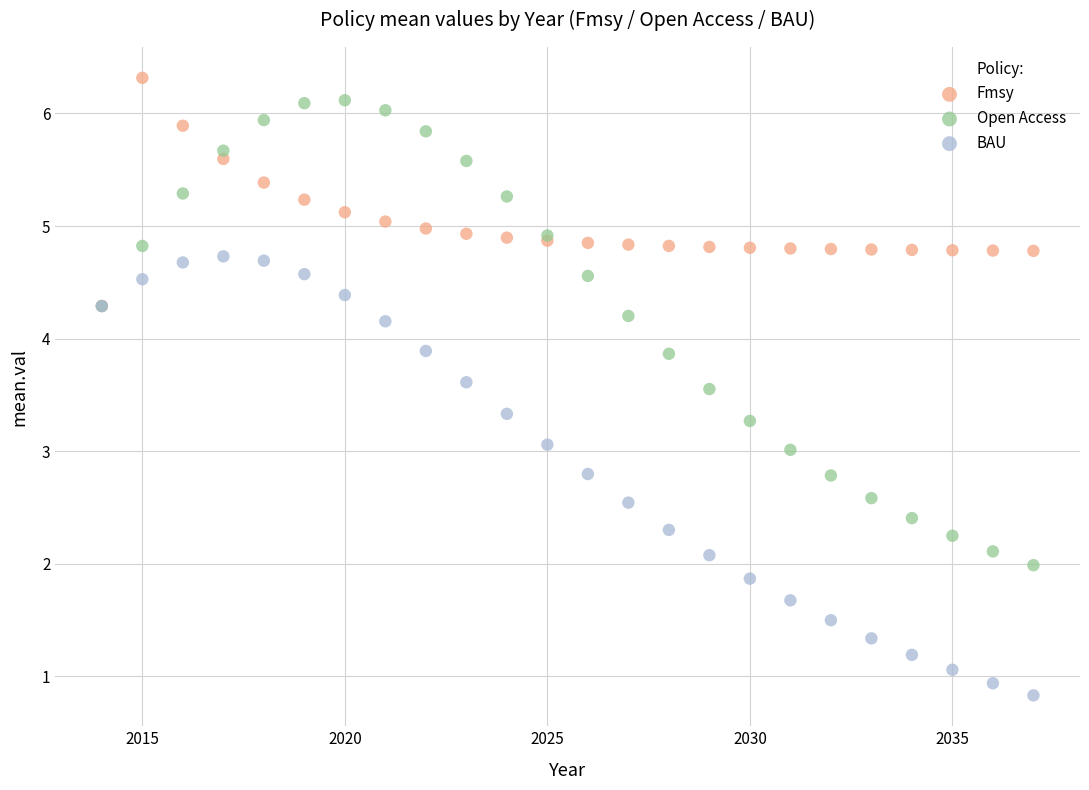

What are all the series names shown in the legend?

Fmsy, Open Access, BAU